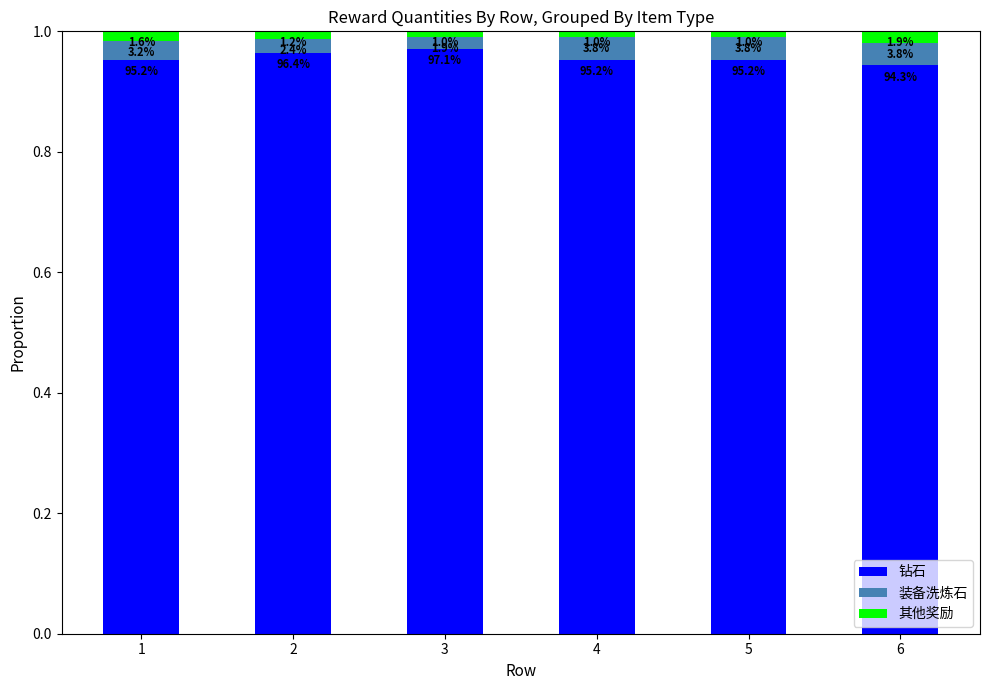

Is it true that 装备洗炼石 equals 0.0 at 3?

False